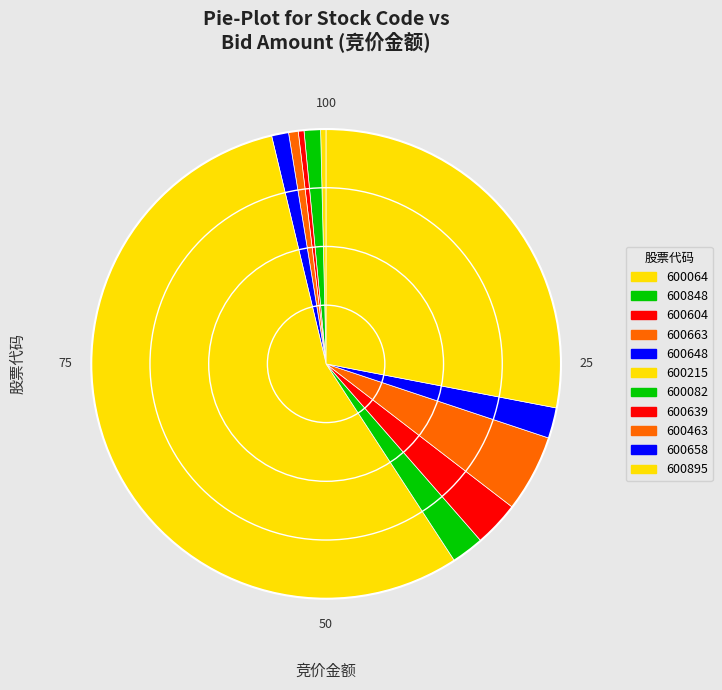

Is it true that 600215 is 55% of the pie?

True